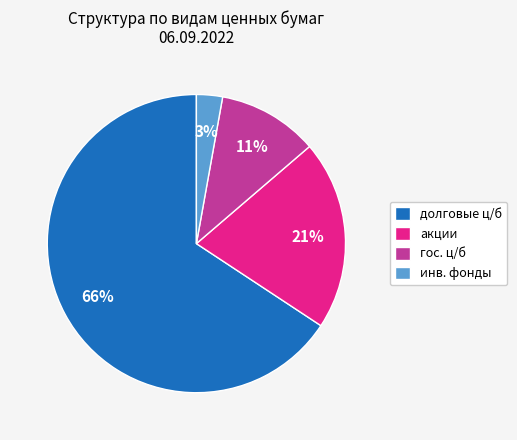

The акции slice represents 26% of the pie. True or false?

False